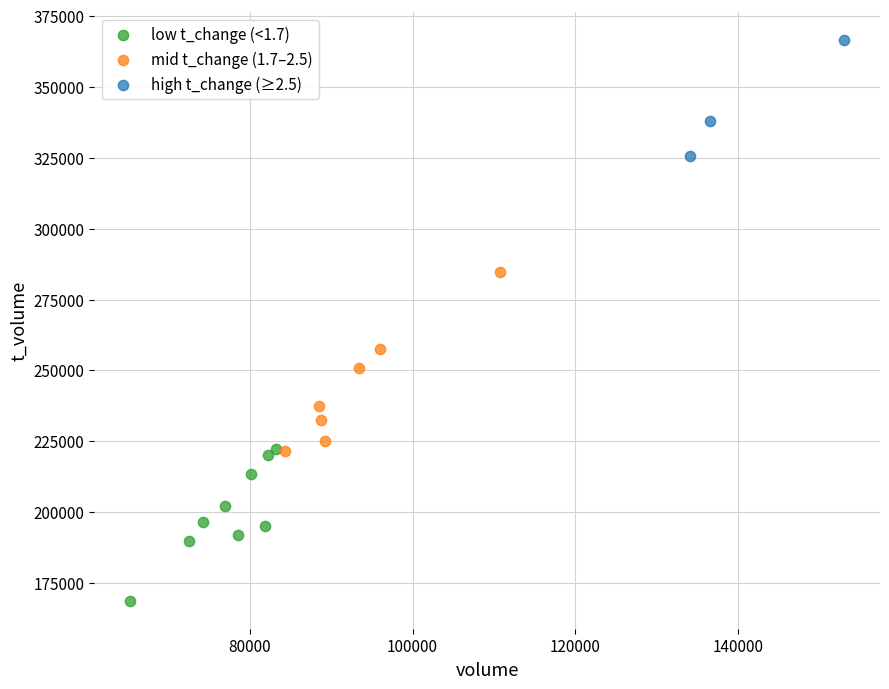

Which series contains the highest Y value?

high t_change (≥2.5)